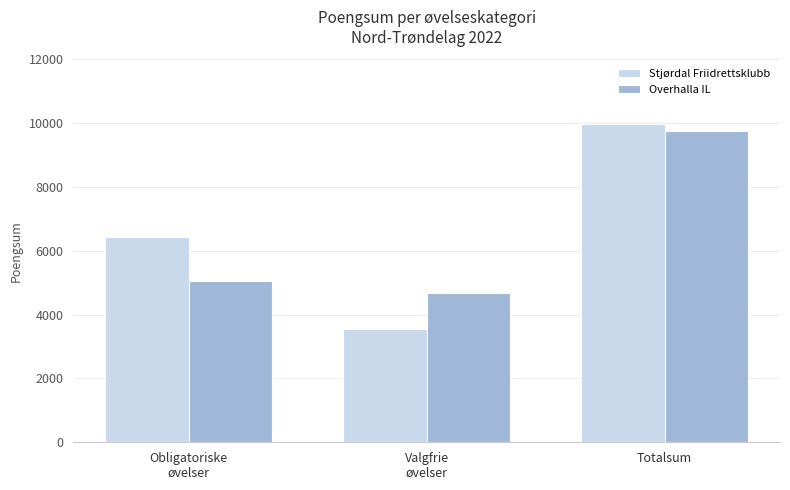

What are all the series names shown in the legend?

Stjørdal Friidrettsklubb, Overhalla IL